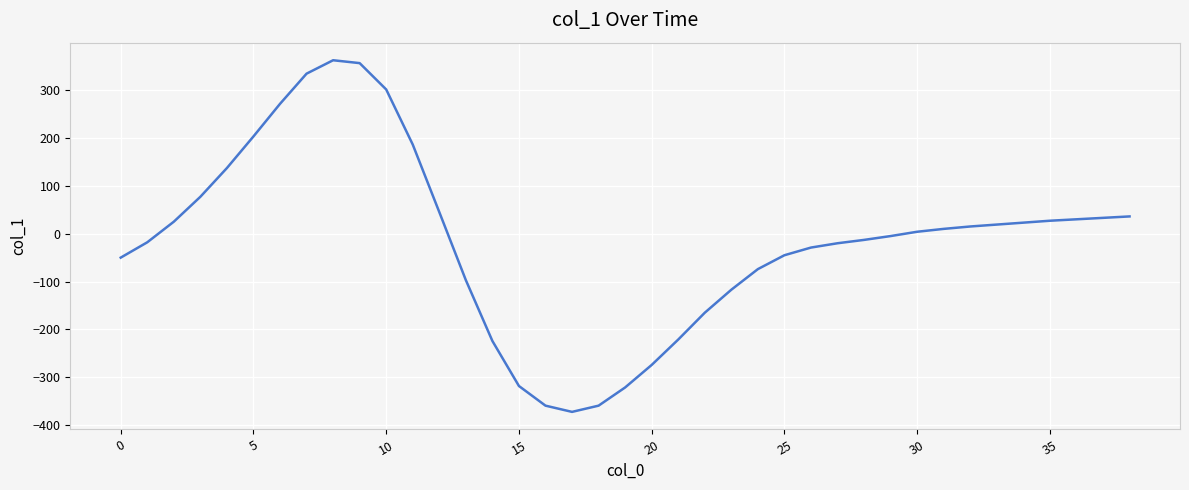

What is the maximum value shown in the chart?

362